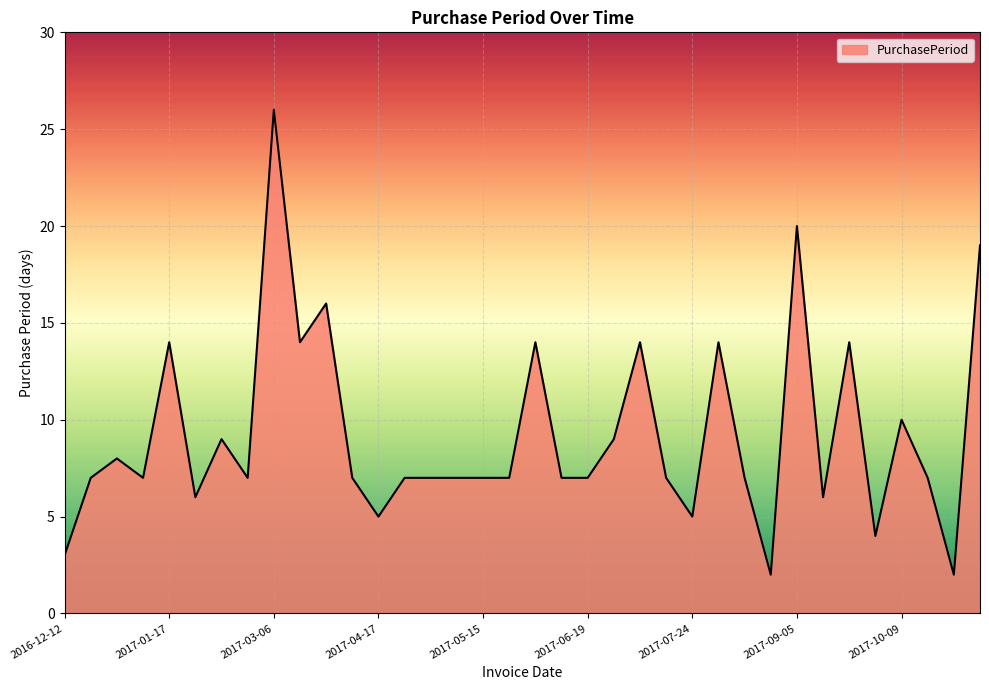

What is the difference between the maximum and minimum values?

24